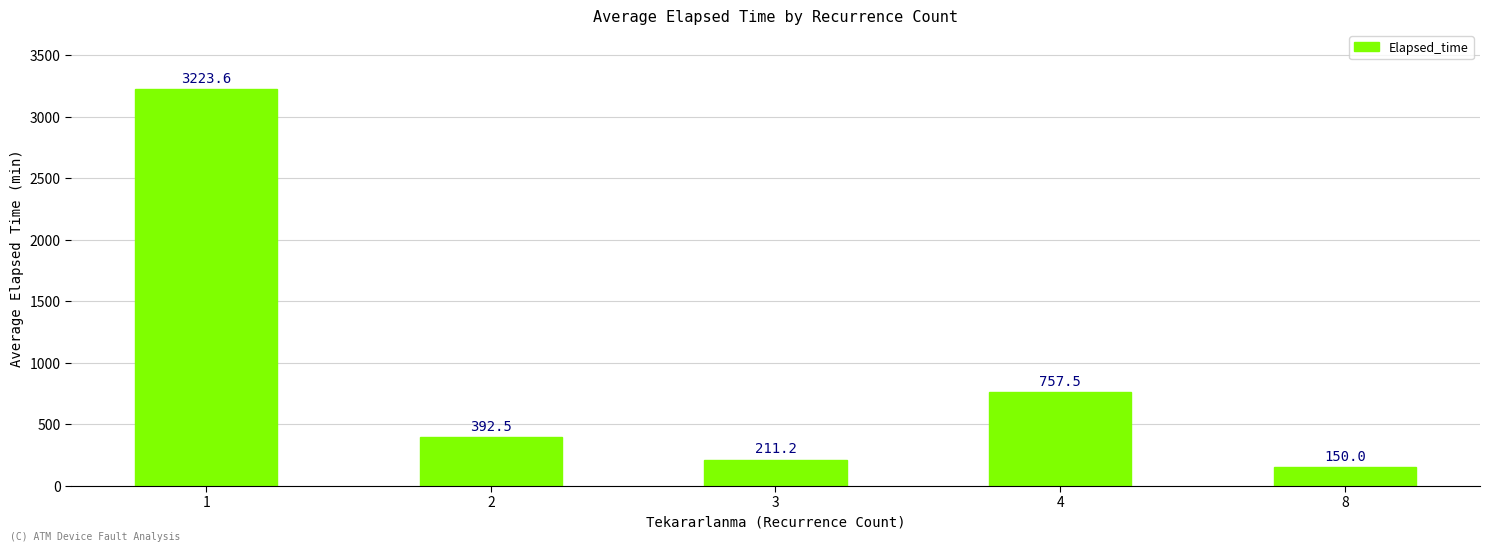

What is the average value?

947.0